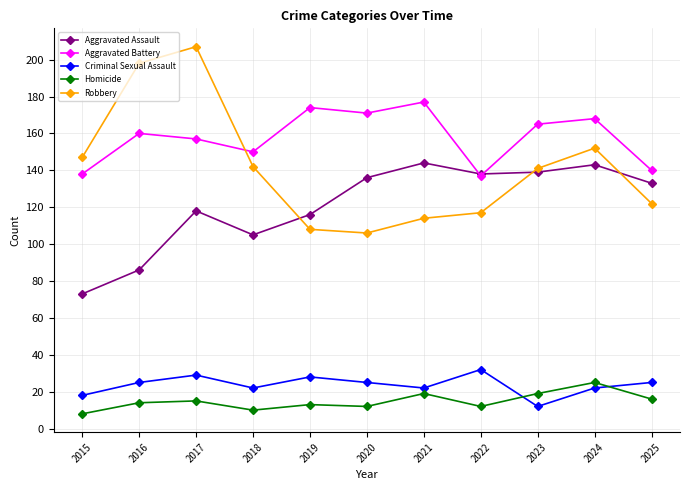

What are all the series names shown in the legend?

Aggravated Assault, Aggravated Battery, Criminal Sexual Assault, Homicide, Robbery